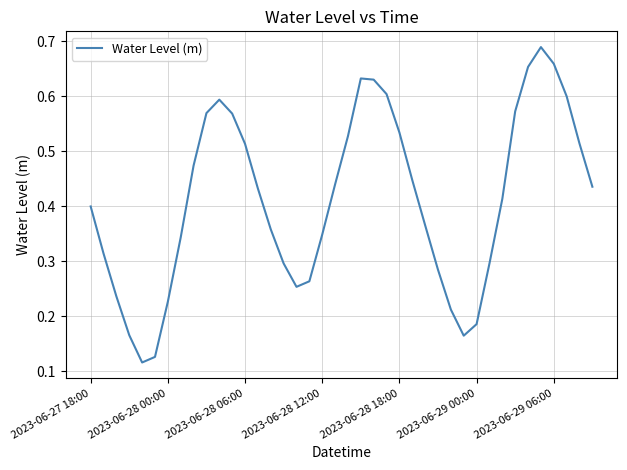

Is this an area chart (filled region under the line)?

No